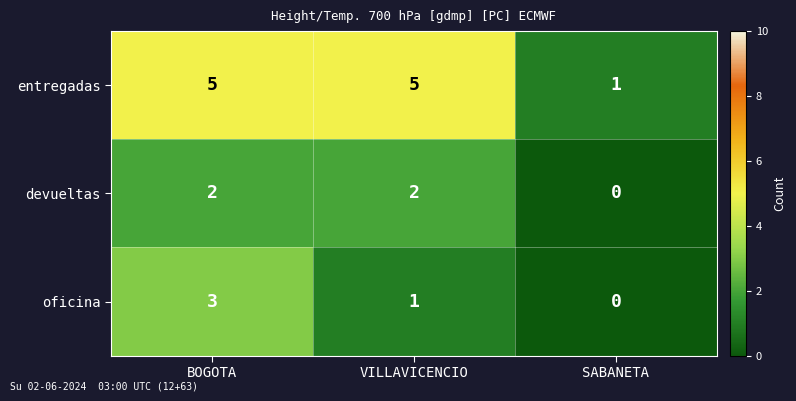

Is it true that oficina equals 2 at BOGOTA?

False